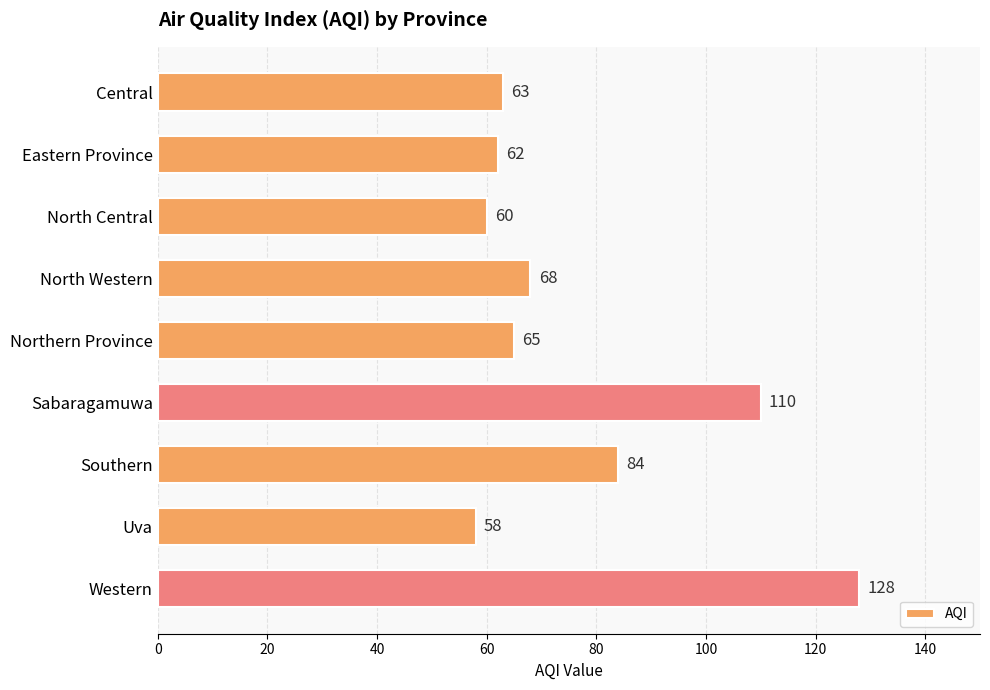

Does the chart contain any negative values?

No